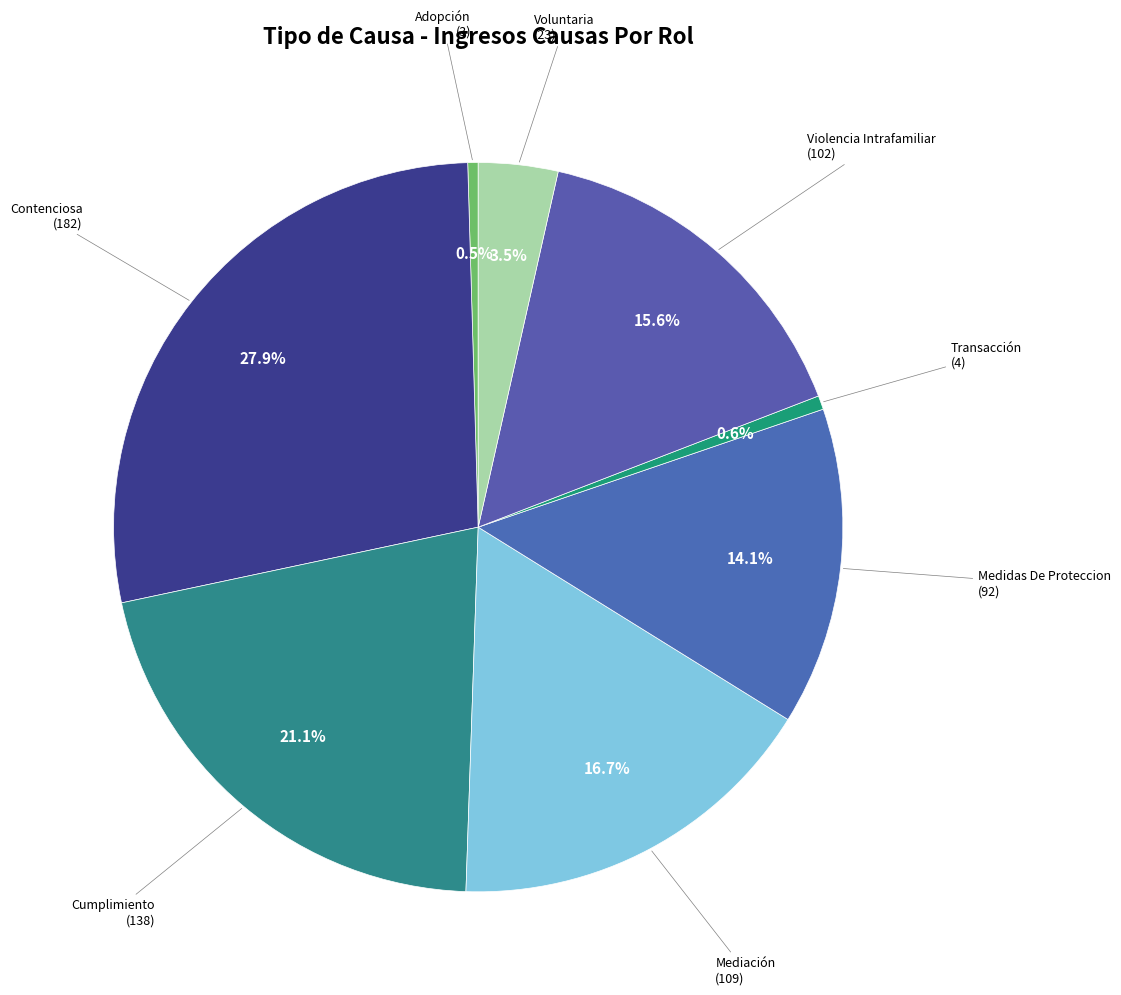

Is there any slice that represents more than half of the pie?

No